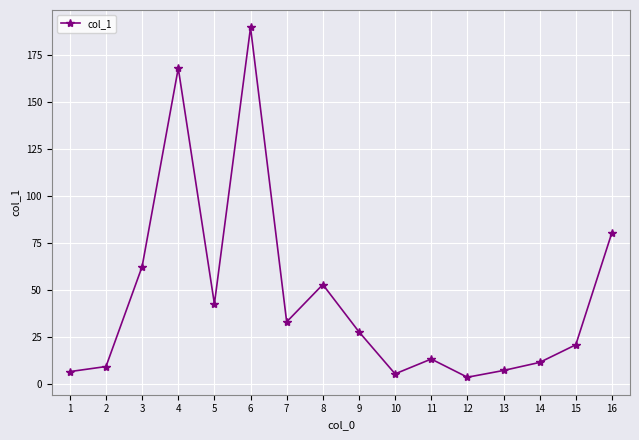

What is the sum of all values?

732.8